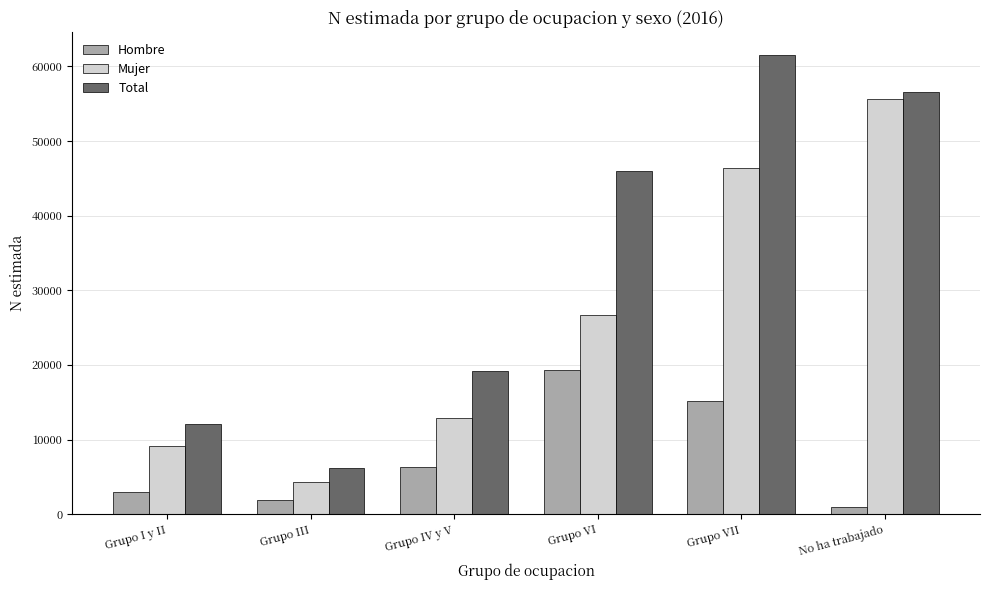

Which series changed the most between Grupo I y II and Grupo VI?

Total